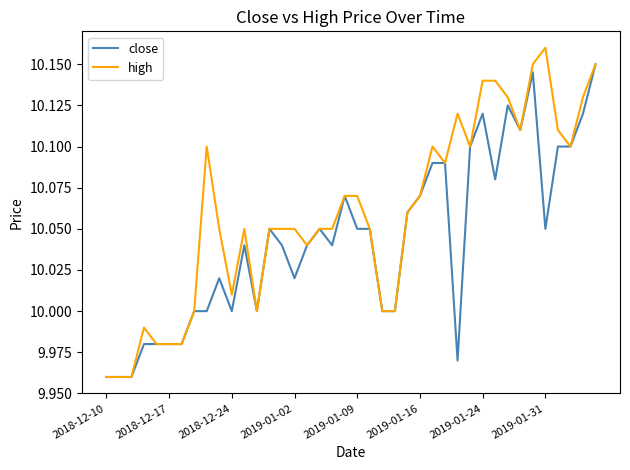

Rank the series by their average value, from lowest to highest.

close, high